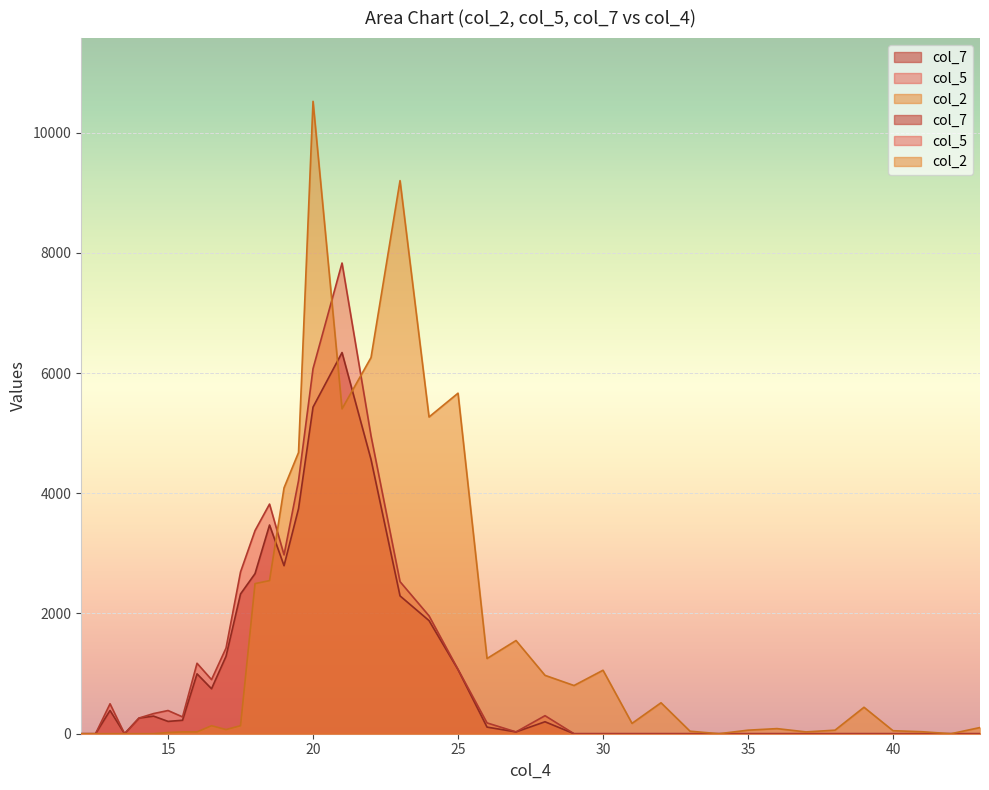

Which has a higher value, 21.0 or 19.5?

21.0